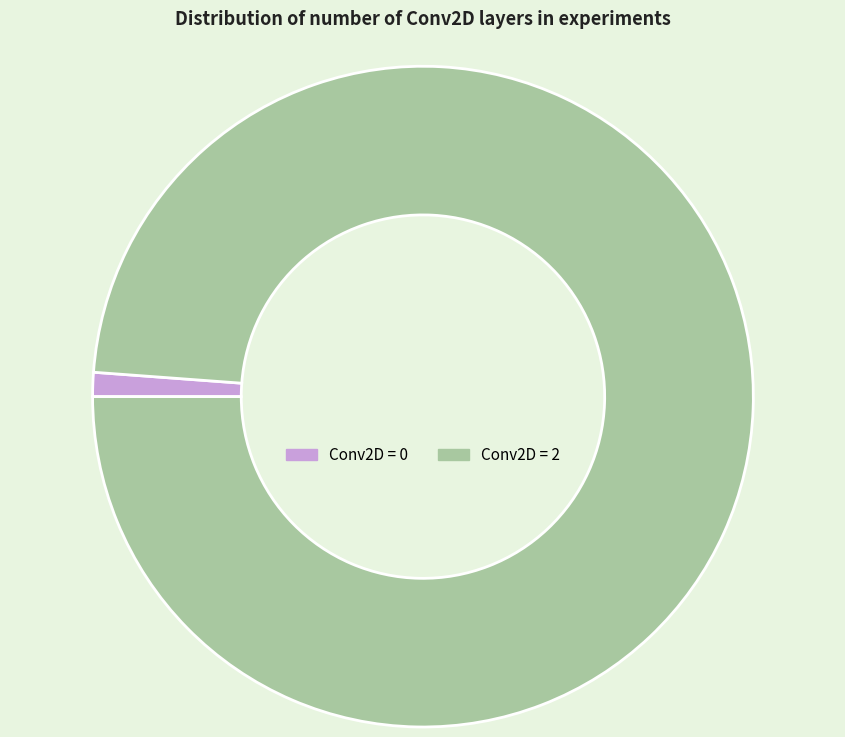

Does any single category account for the majority?

Yes